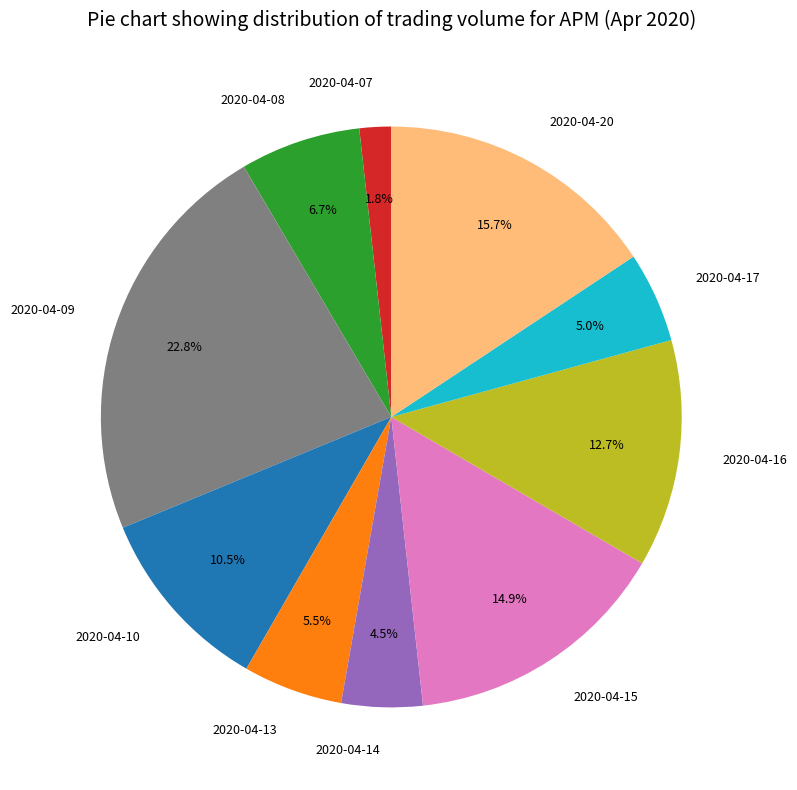

Is the sum of 2020-04-10 and 2020-04-14 greater than half?

No